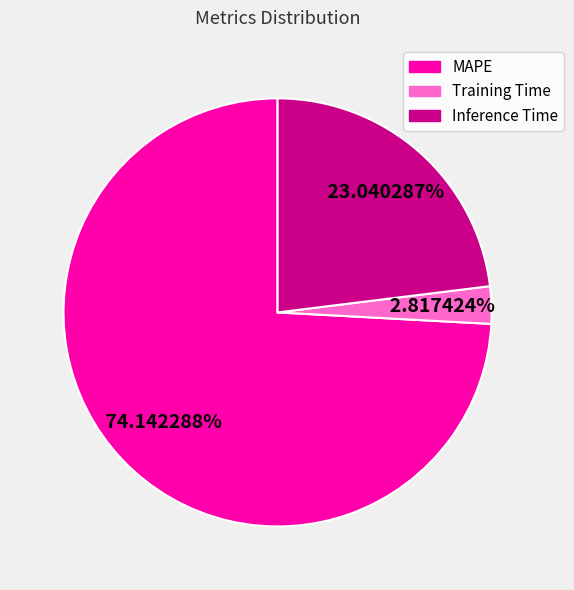

How many segments does this pie chart have?

3